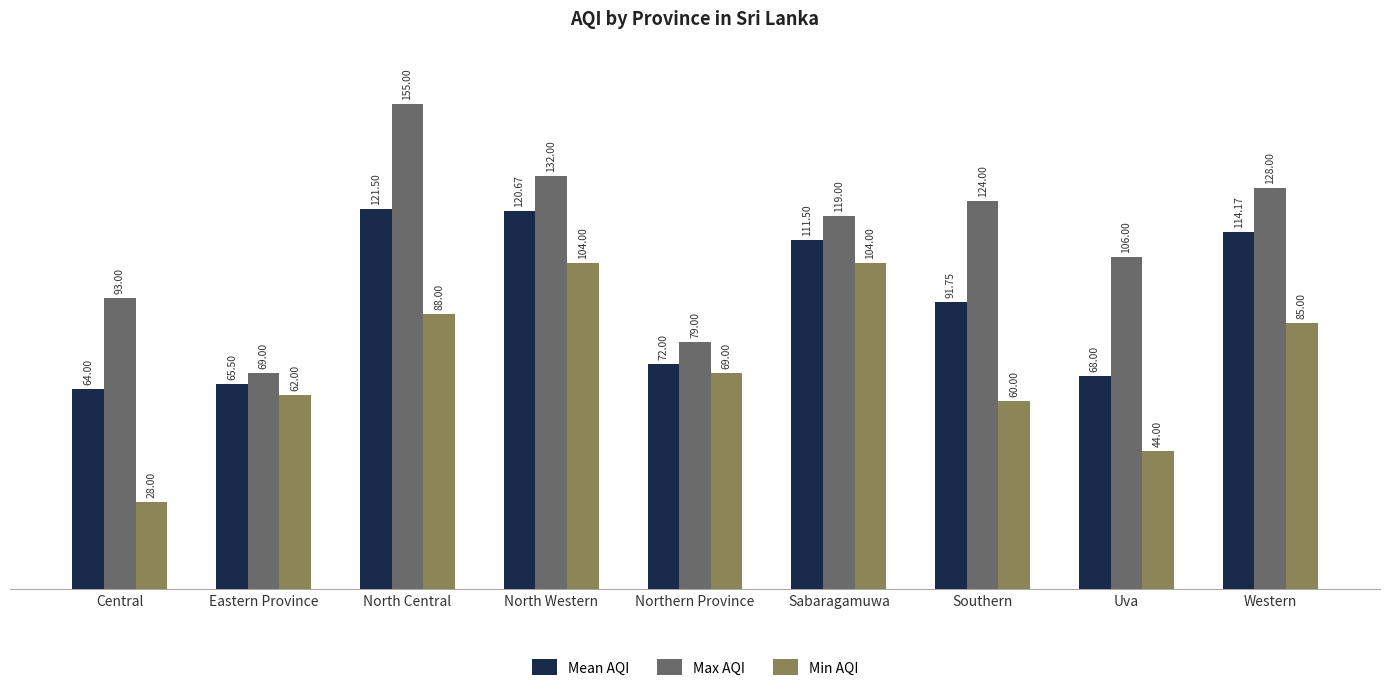

How many data points does each series have?

9